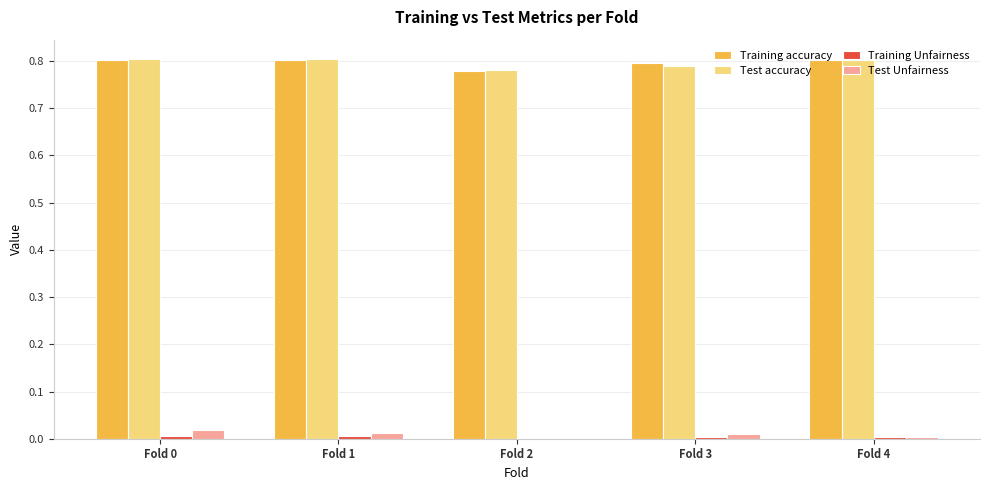

Is it true that Training accuracy equals 0.8 at Fold 3?

True